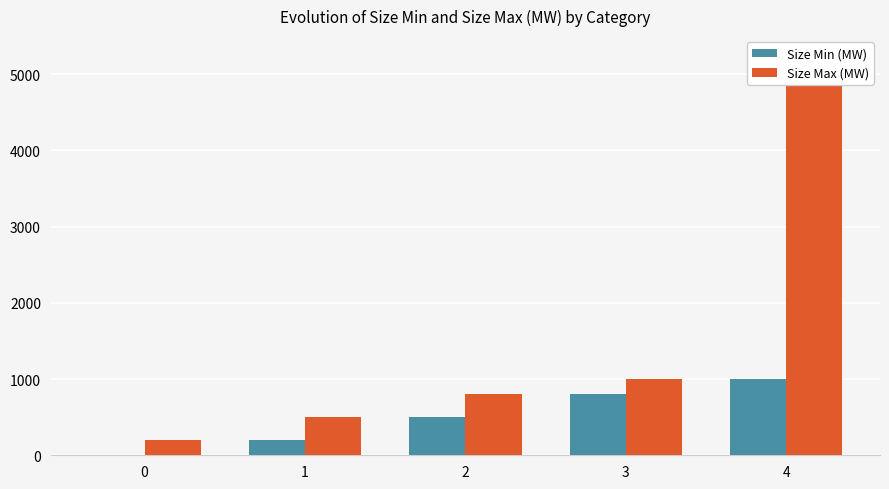

Are the bars grouped side by side (vs. stacked)?

Yes